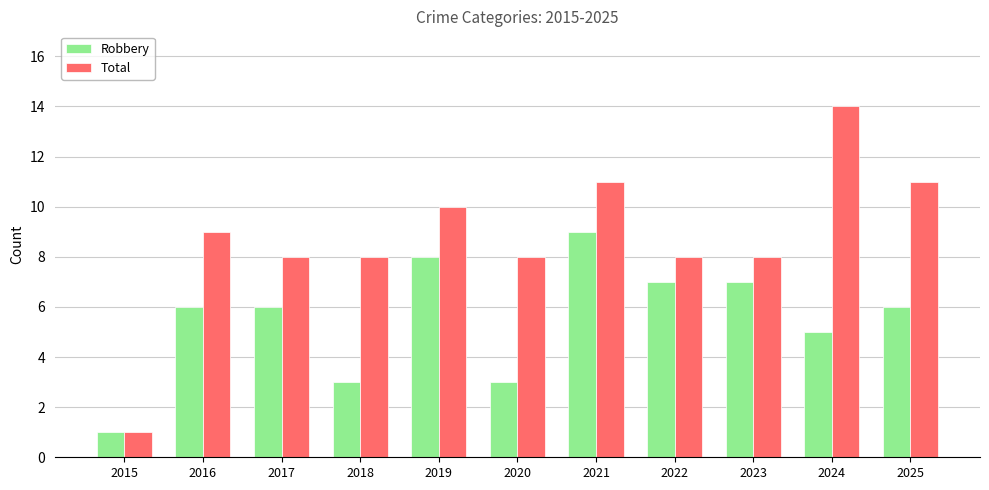

What is the smallest value displayed?

1